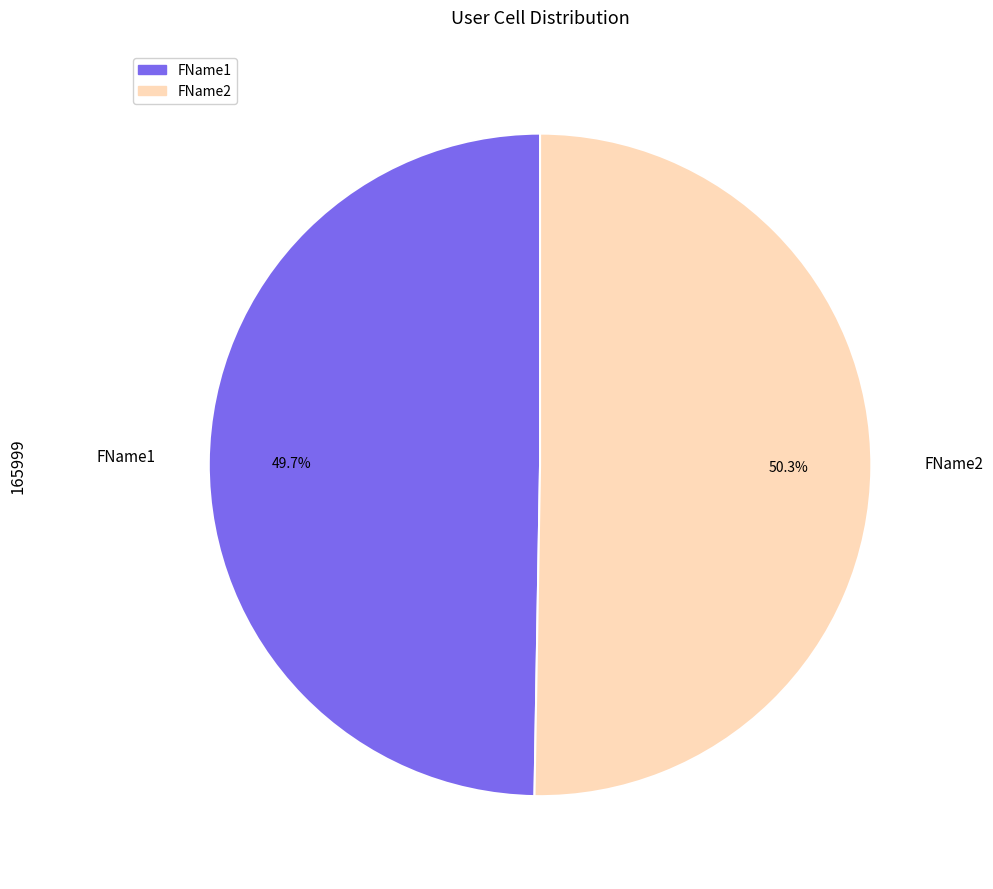

To the nearest percent, what portion does FName1 represent?

50%